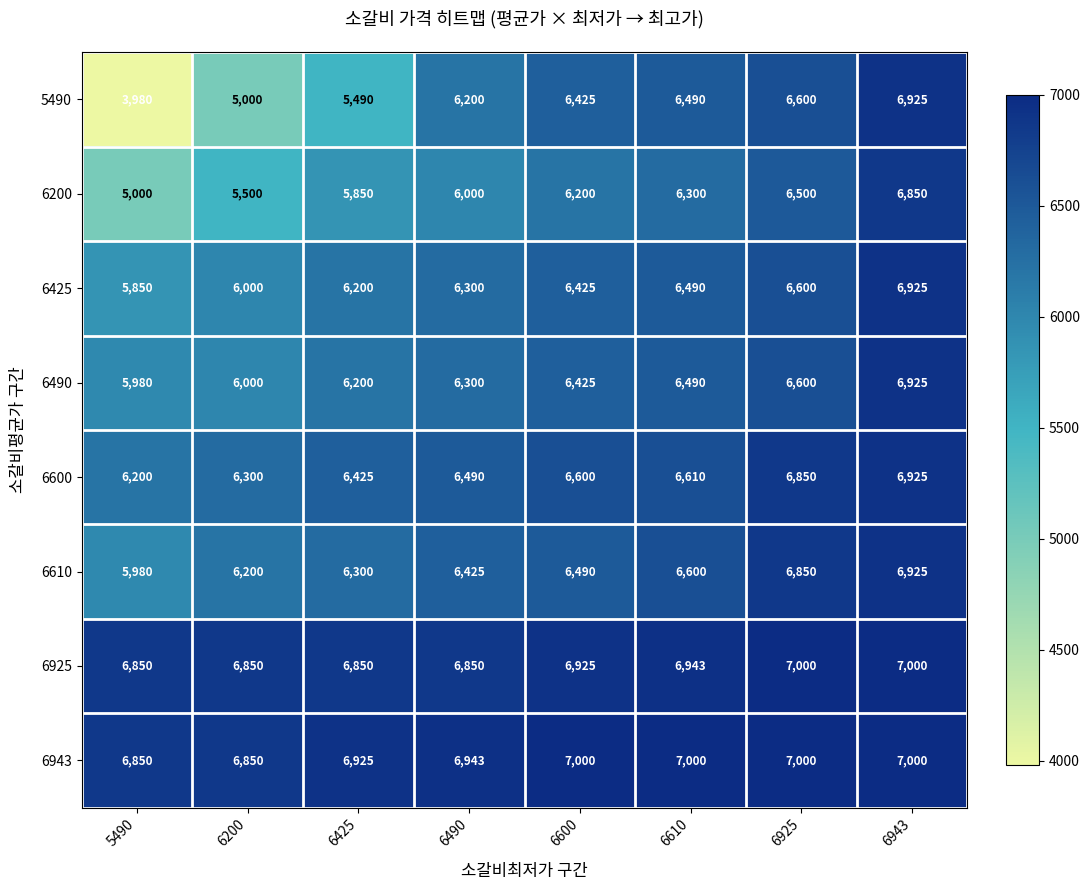

What is the approximate value of 5490 at 6943?

6925